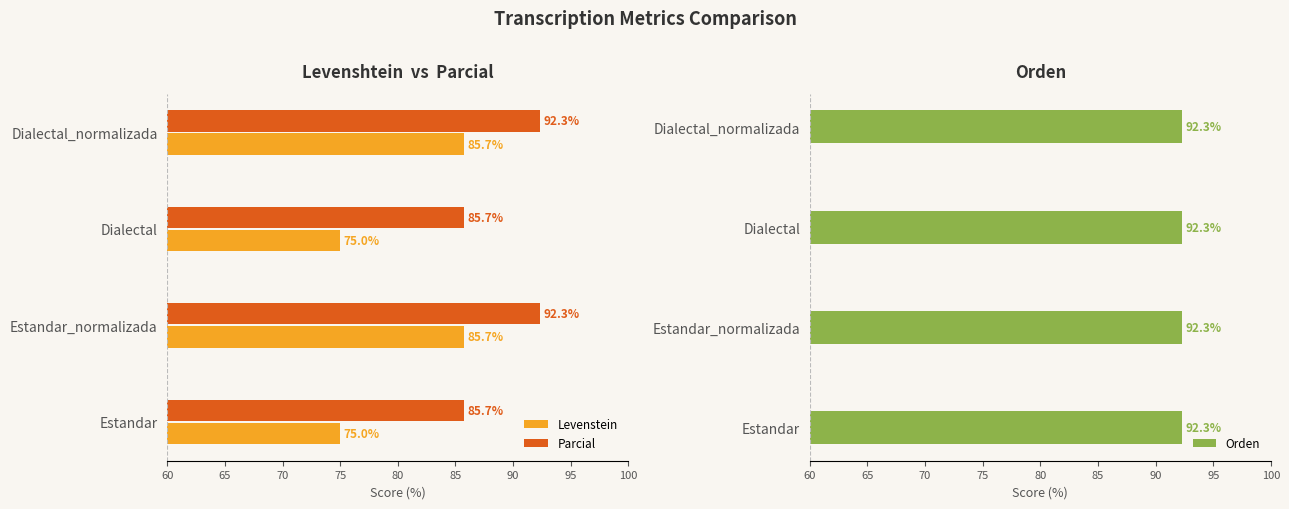

What are all the series names shown in the legend?

Levenstein, Parcial, Orden